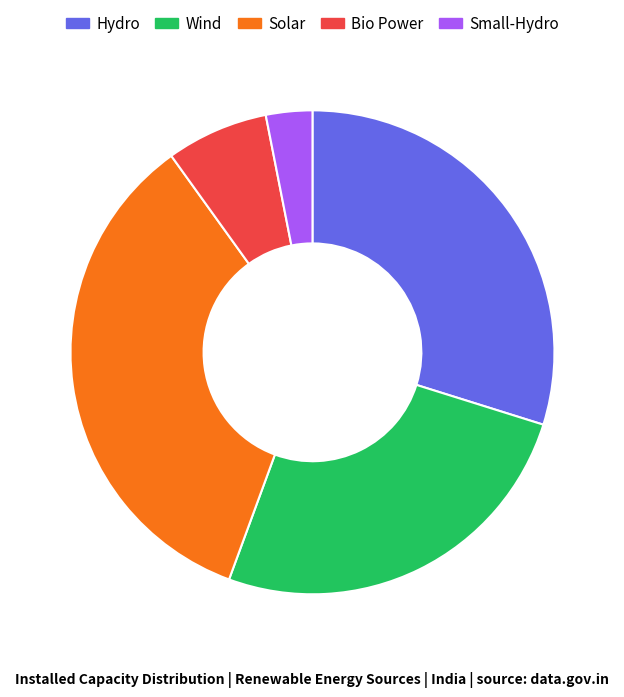

Count the number of slices in the pie.

5